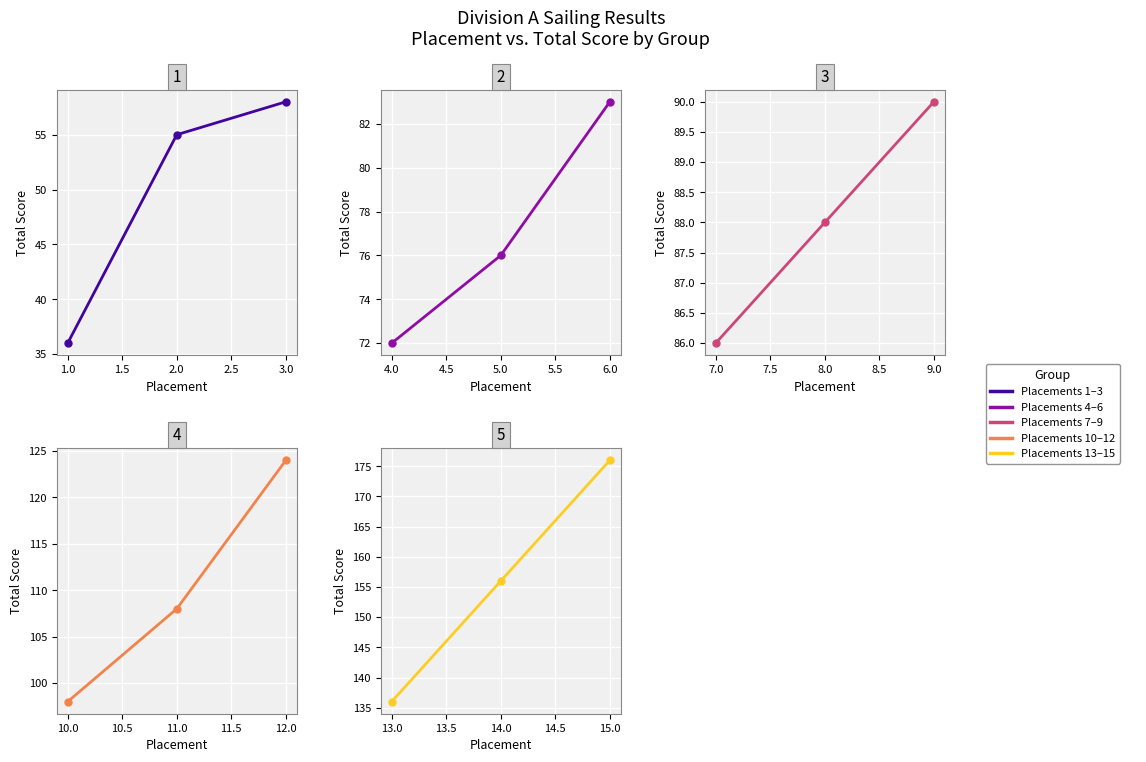

Count the number of categories in the chart.

3